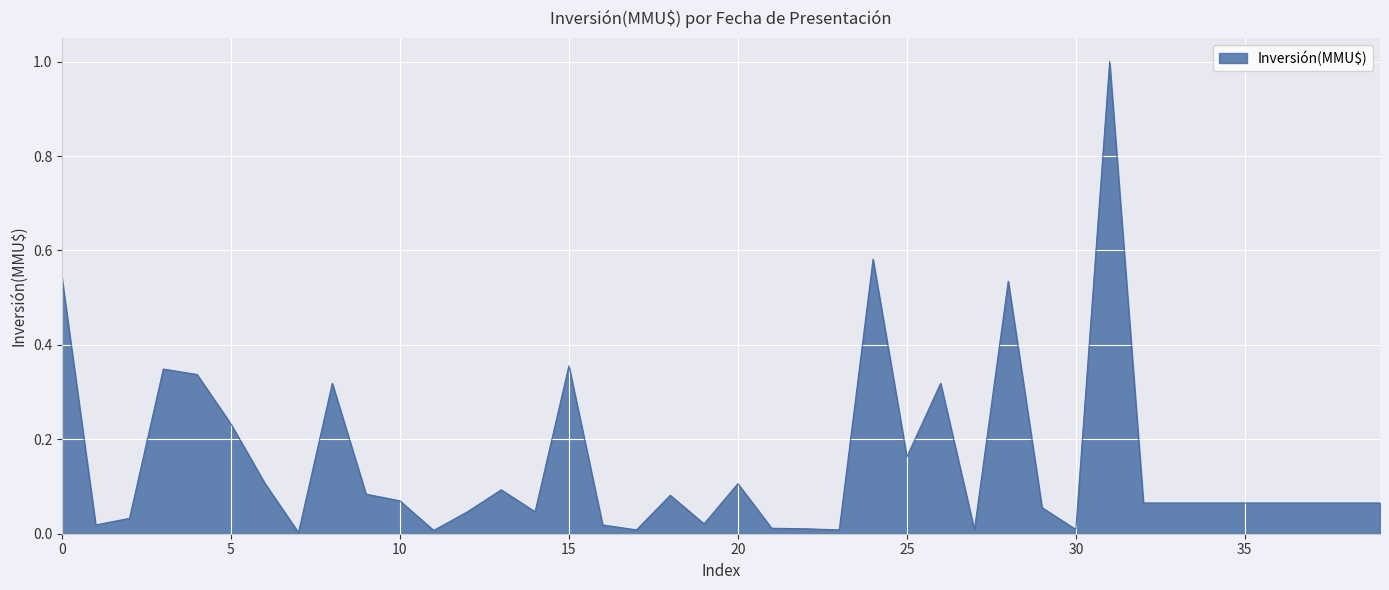

What is the maximum value shown in the chart?

1.0